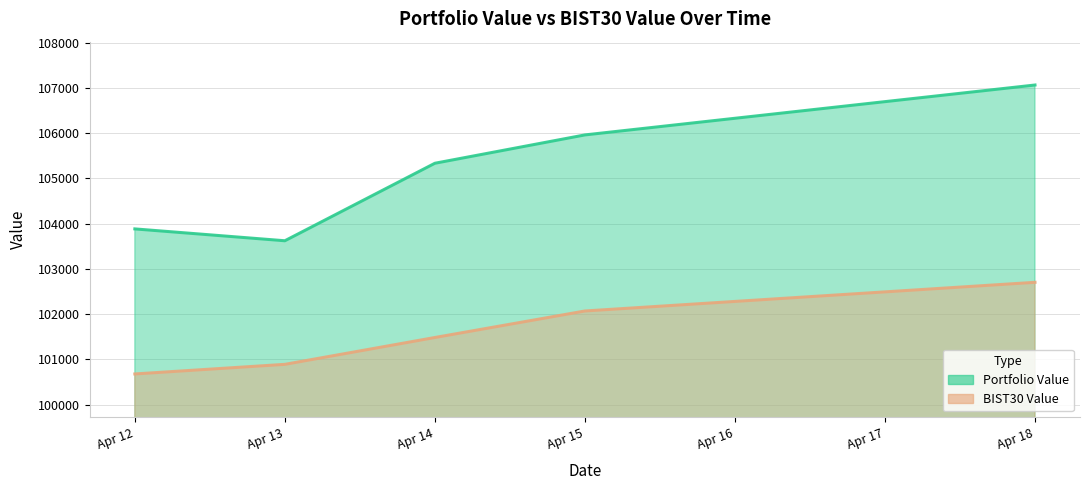

What is the sum of the Portfolio Value values at Apr 18 and Apr 12?

210942.8